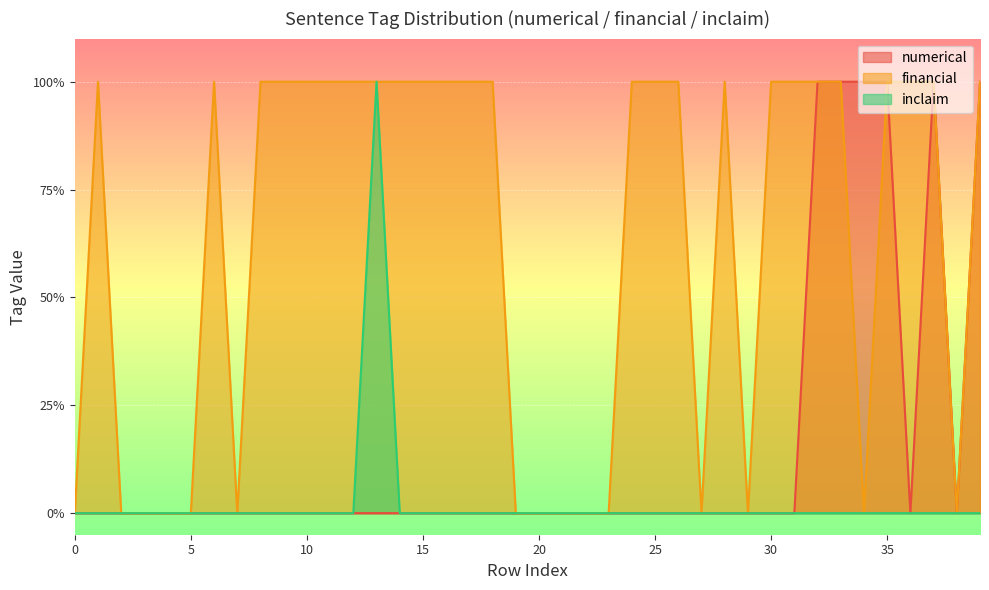

True or false: inclaim has more than 2 points higher than both neighbors.

False